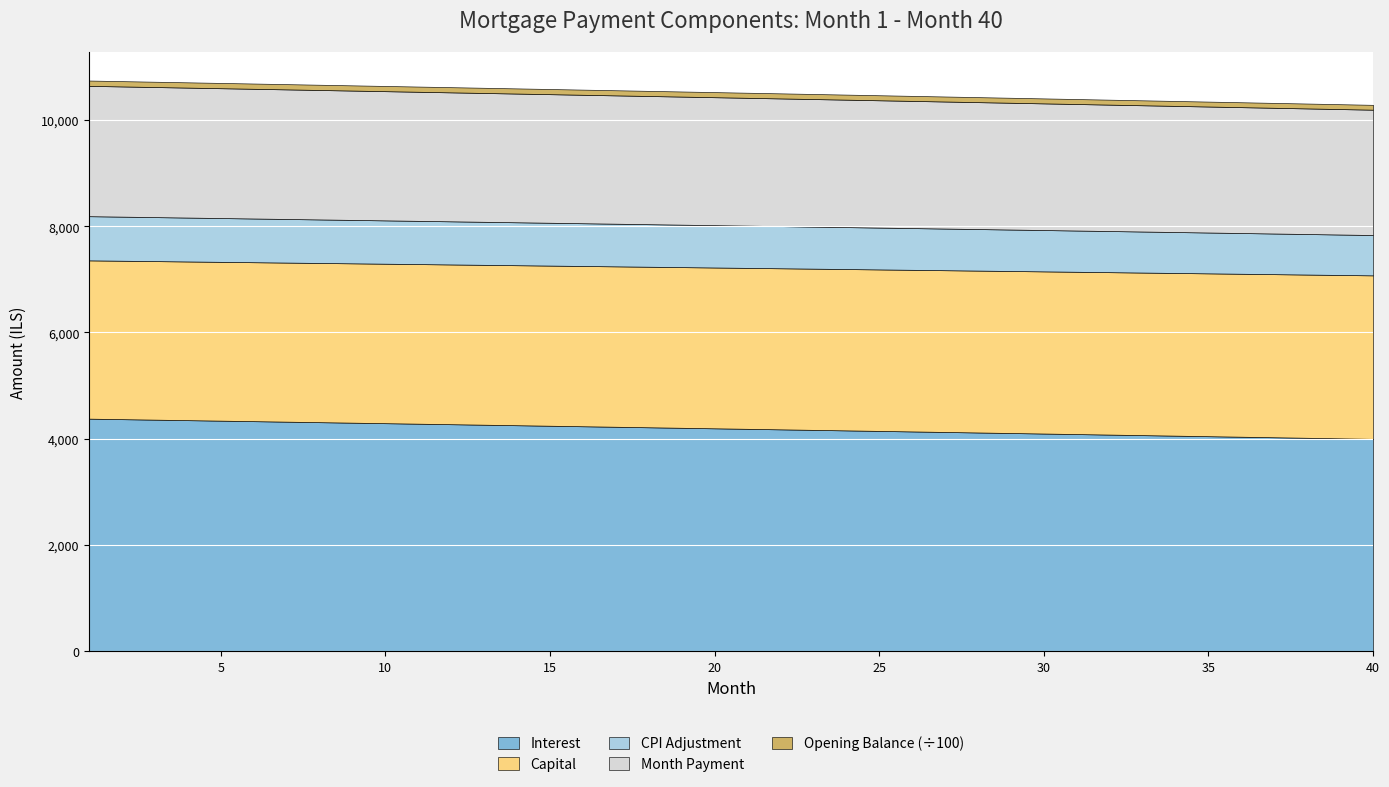

What is the maximum value for Interest?

4378.6